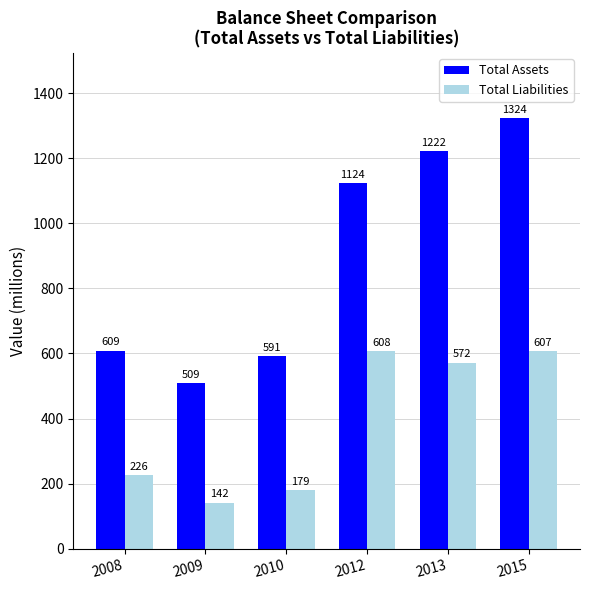

What is the value of the Total Assets bar at the 5th from the left?

1222